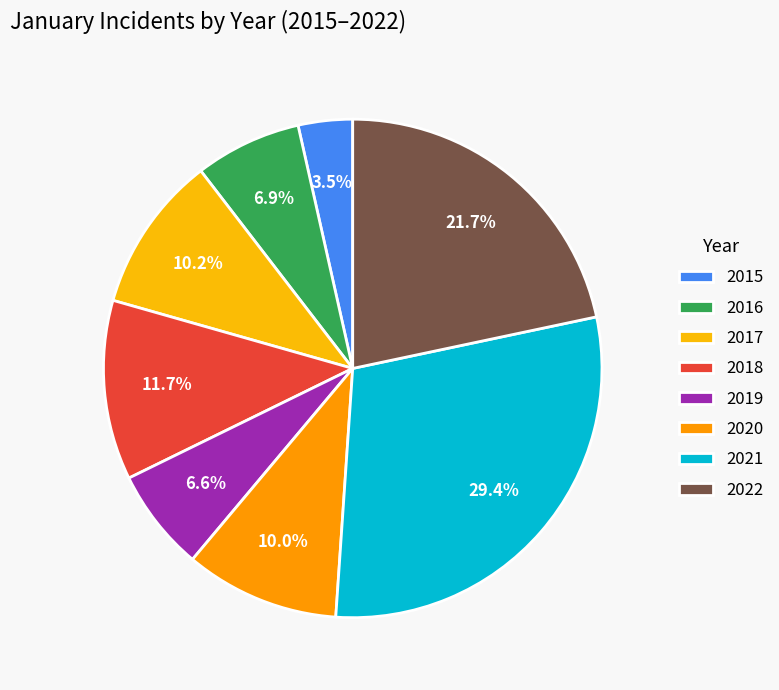

How many segments does this pie chart have?

8